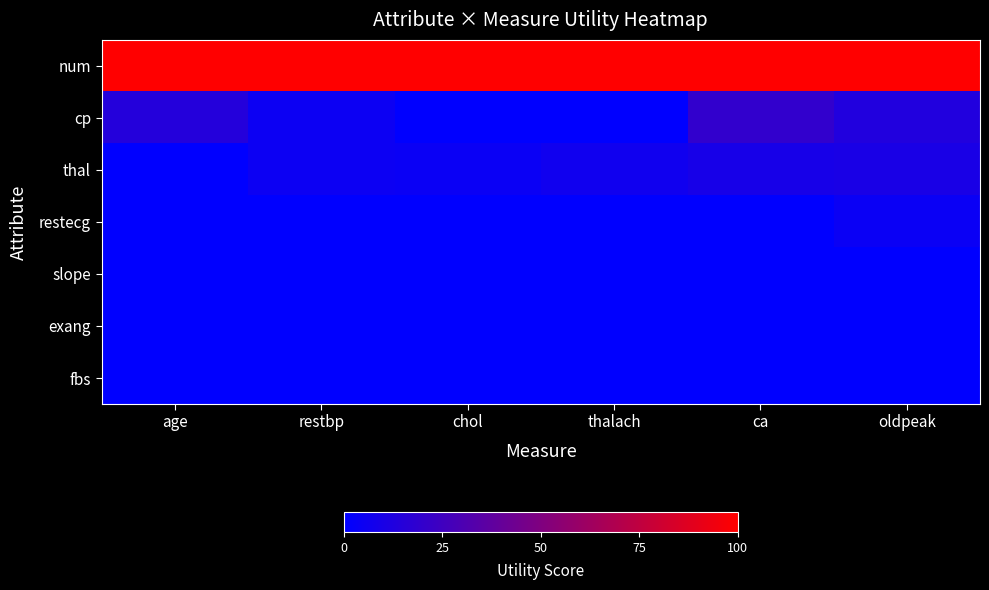

Reading left to right, extract all data points from this chart.

num: age=1.4	restbp=1.4	chol=1.4	thalach=1.4	ca=1.4	oldpeak=1.4
cp: age=1.1	restbp=1.0	chol=1.0	thalach=1.0	ca=1.1	oldpeak=1.1
thal: age=1.0	restbp=1.0	chol=1.0	thalach=1.0	ca=1.0	oldpeak=1.0
restecg: age=1.0	restbp=1.0	chol=1.0	thalach=1.0	ca=1.0	oldpeak=1.0
slope: age=1.0	restbp=1.0	chol=1.0	thalach=1.0	ca=1.0	oldpeak=1.0
exang: age=1.0	restbp=1.0	chol=1.0	thalach=1.0	ca=1.0	oldpeak=1.0
fbs: age=1.0	restbp=1.0	chol=1.0	thalach=1.0	ca=1.0	oldpeak=1.0